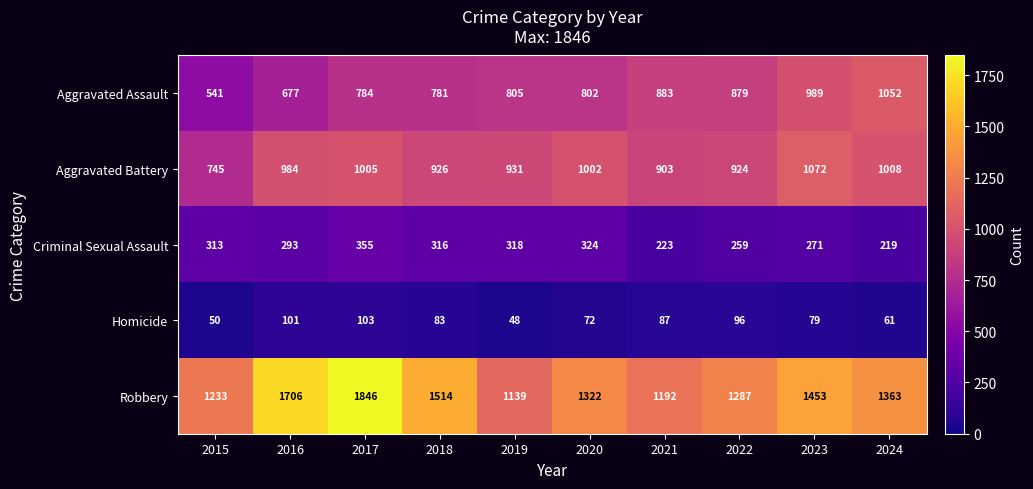

What is the total value across all series at 2020?

3522